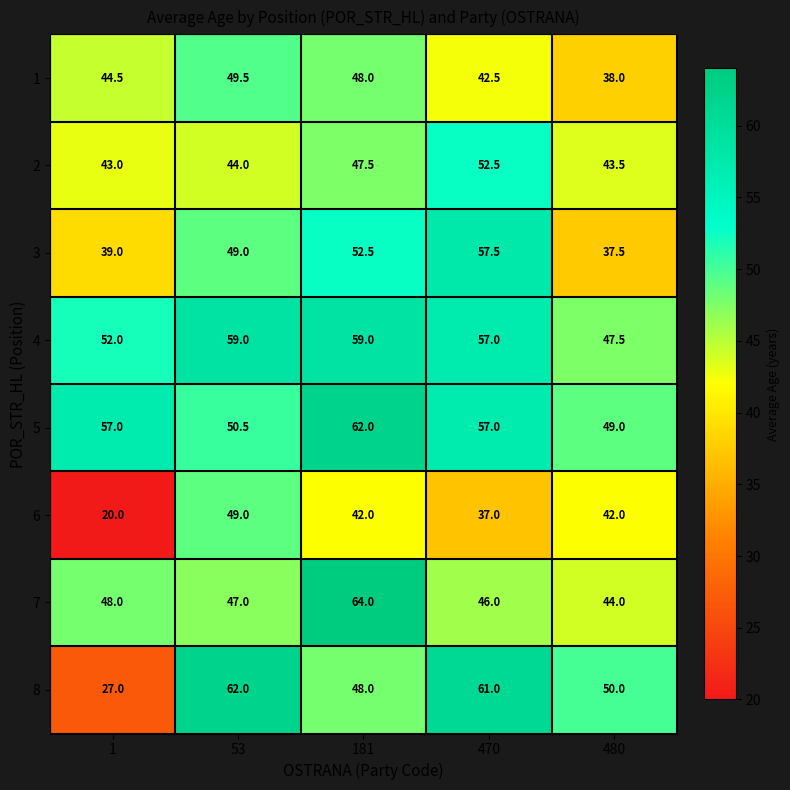

Is it true that 8 equals 48.0 at 181?

True